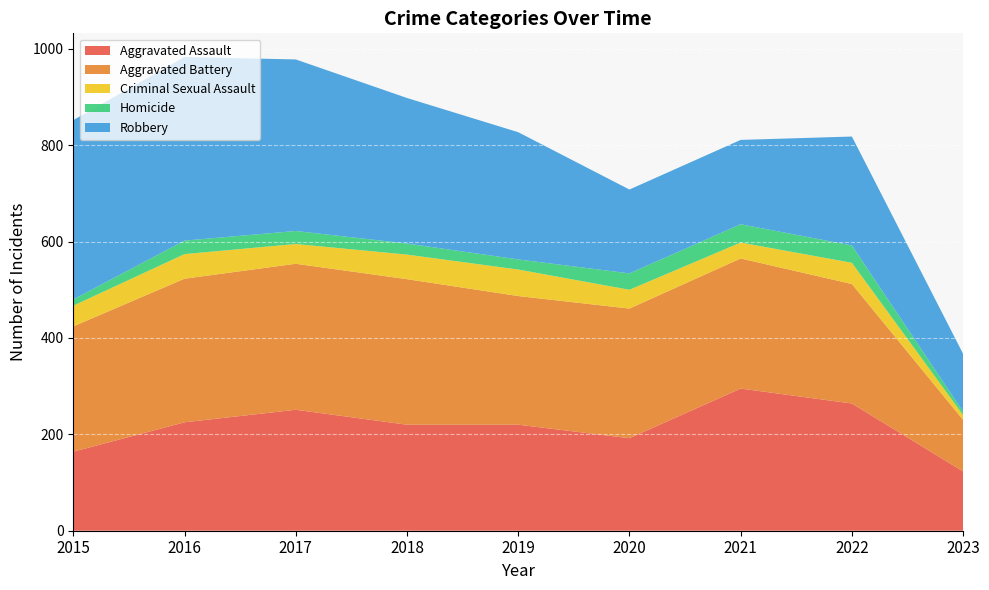

Reading right to left, transcribe all the data shown in this chart.

Aggravated Assault: 2023=123	2022=264	2021=295	2020=192	2019=220	2018=220	2017=251	2016=225	2015=164
Aggravated Battery: 2023=107	2022=248	2021=270	2020=269	2019=267	2018=302	2017=303	2016=298	2015=260
Criminal Sexual Assault: 2023=10	2022=44	2021=33	2020=39	2019=55	2018=51	2017=41	2016=51	2015=43
Homicide: 2023=7	2022=36	2021=38	2020=34	2019=21	2018=23	2017=27	2016=28	2015=13
Robbery: 2023=120	2022=226	2021=175	2020=174	2019=264	2018=302	2017=356	2016=381	2015=372